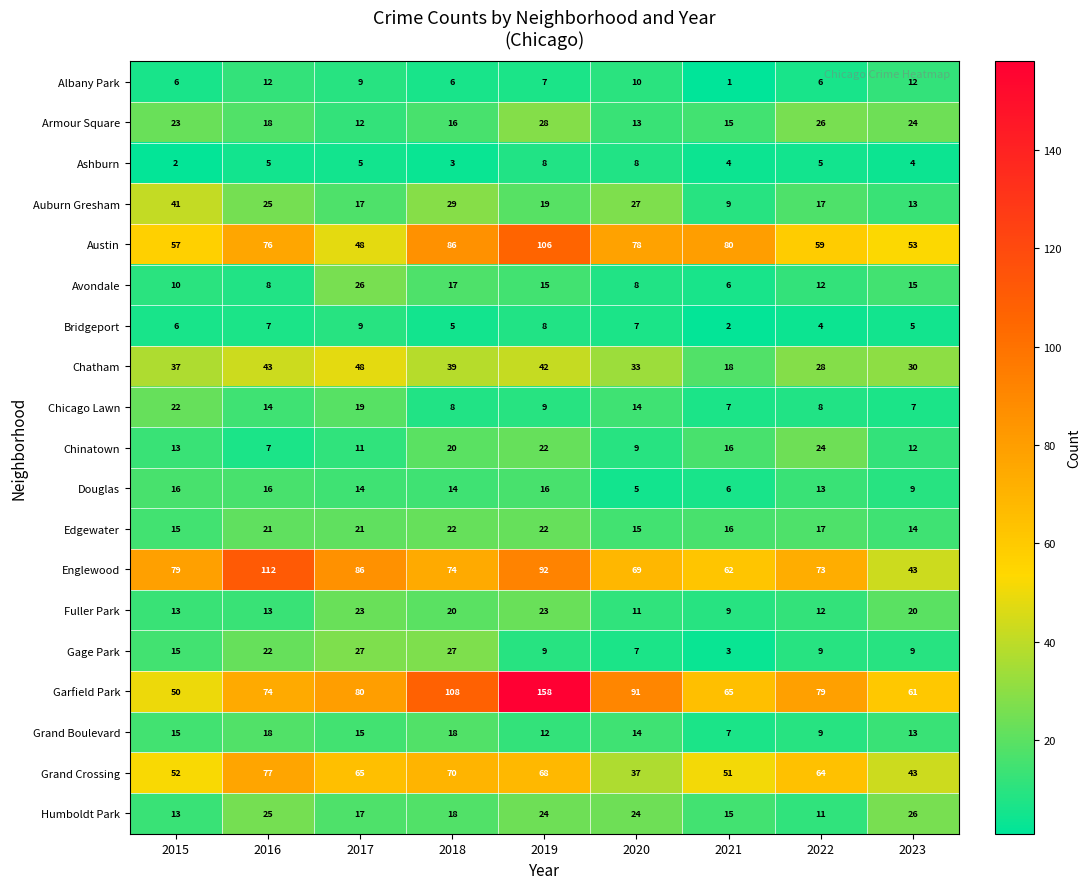

Rank the categories by Austin value from lowest to highest.

2017, 2023, 2015, 2022, 2016, 2020, 2021, 2018, 2019